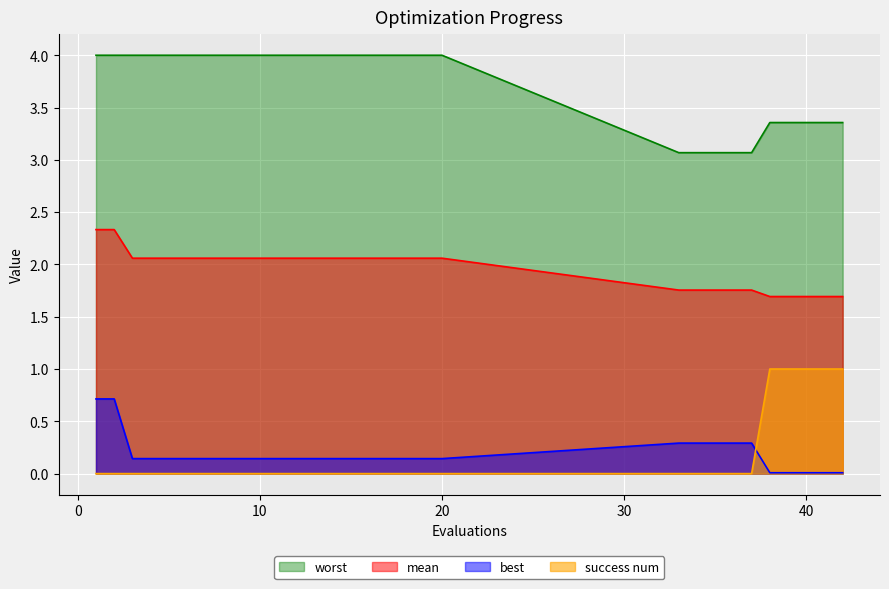

Reading left to right, what are all the values shown in this chart?

mean: 1=2.3	2=2.3	3=2.1	4=2.1	5=2.1	6=2.1	7=2.1	8=2.1	9=2.1	10=2.1	11=2.1	12=2.1	13=2.1	14=2.1	15=2.1	16=2.1	17=2.1	18=2.1	19=2.1	20=2.1	33=1.8	34=1.8	35=1.8	36=1.8	37=1.8	38=1.7	39=1.7	40=1.7	41=1.7	42=1.7
best: 1=0.7	2=0.7	3=0.1	4=0.1	5=0.1	6=0.1	7=0.1	8=0.1	9=0.1	10=0.1	11=0.1	12=0.1	13=0.1	14=0.1	15=0.1	16=0.1	17=0.1	18=0.1	19=0.1	20=0.1	33=0.3	34=0.3	35=0.3	36=0.3	37=0.3	38=0.0	39=0.0	40=0.0	41=0.0	42=0.0
worst: 1=4.0	2=4.0	3=4.0	4=4.0	5=4.0	6=4.0	7=4.0	8=4.0	9=4.0	10=4.0	11=4.0	12=4.0	13=4.0	14=4.0	15=4.0	16=4.0	17=4.0	18=4.0	19=4.0	20=4.0	33=3.1	34=3.1	35=3.1	36=3.1	37=3.1	38=3.4	39=3.4	40=3.4	41=3.4	42=3.4
success num: 1=0.0	2=0.0	3=0.0	4=0.0	5=0.0	6=0.0	7=0.0	8=0.0	9=0.0	10=0.0	11=0.0	12=0.0	13=0.0	14=0.0	15=0.0	16=0.0	17=0.0	18=0.0	19=0.0	20=0.0	33=0.0	34=0.0	35=0.0	36=0.0	37=0.0	38=1.0	39=1.0	40=1.0	41=1.0	42=1.0